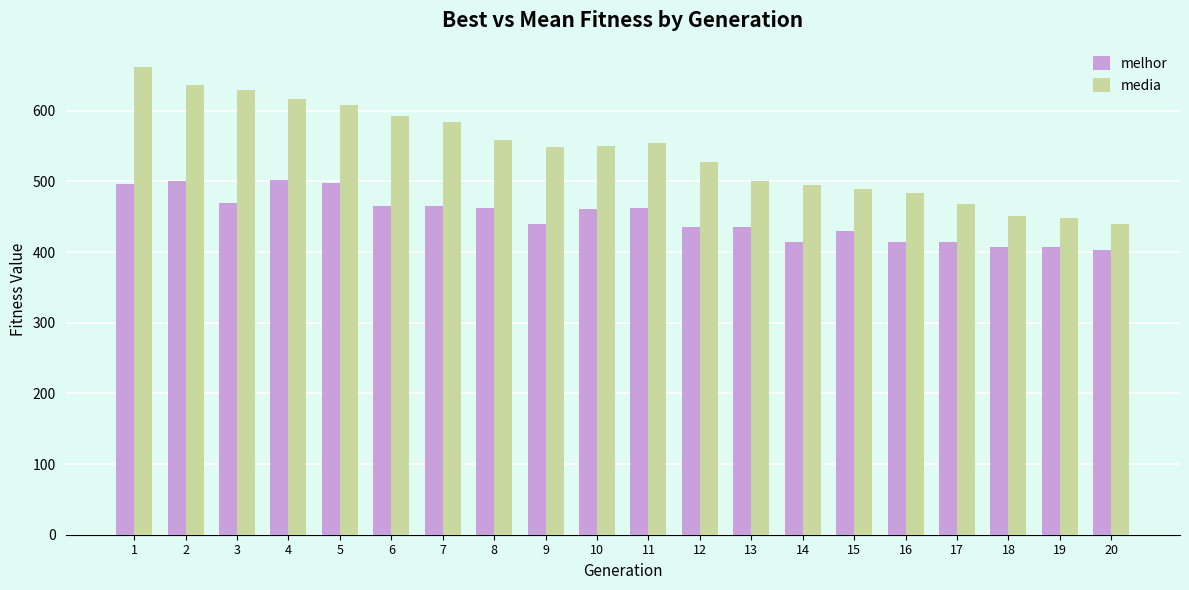

What is the spread (max minus min) of values at 2?

135.6